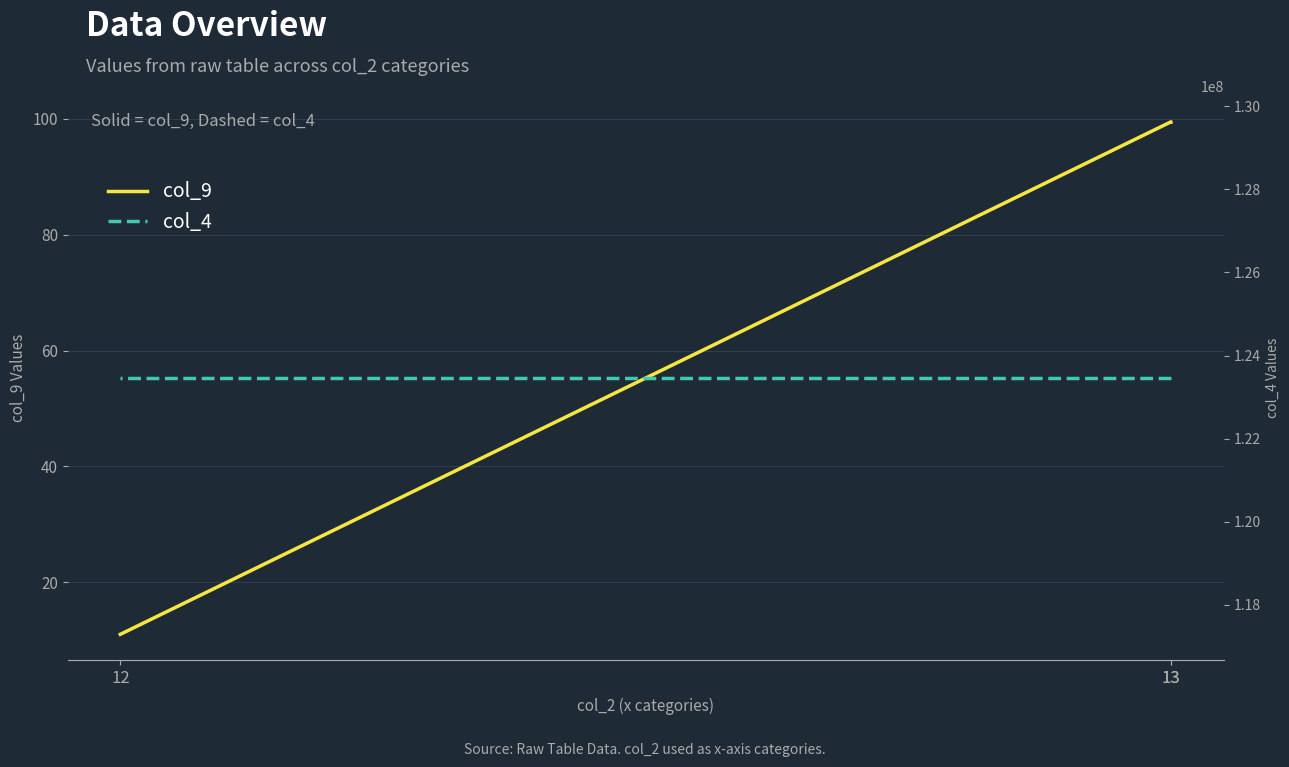

What is the lowest value of the col_9 series?

11.0